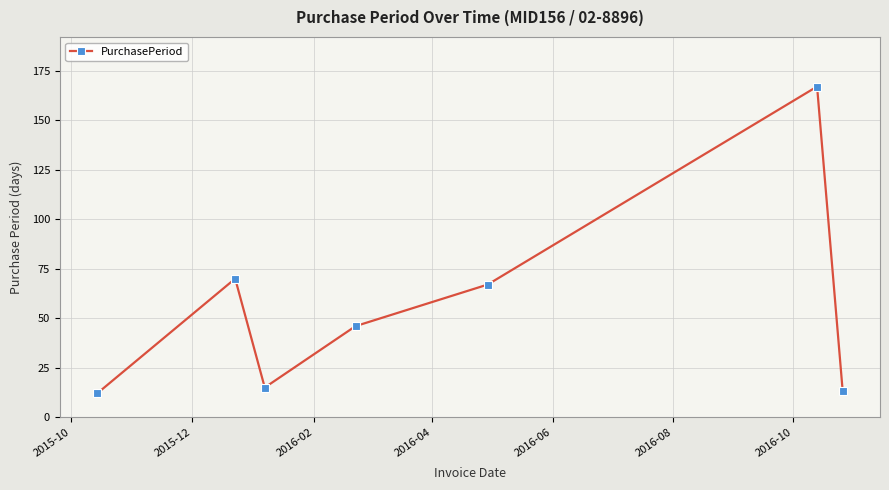

What is the minimum value shown in the chart?

12